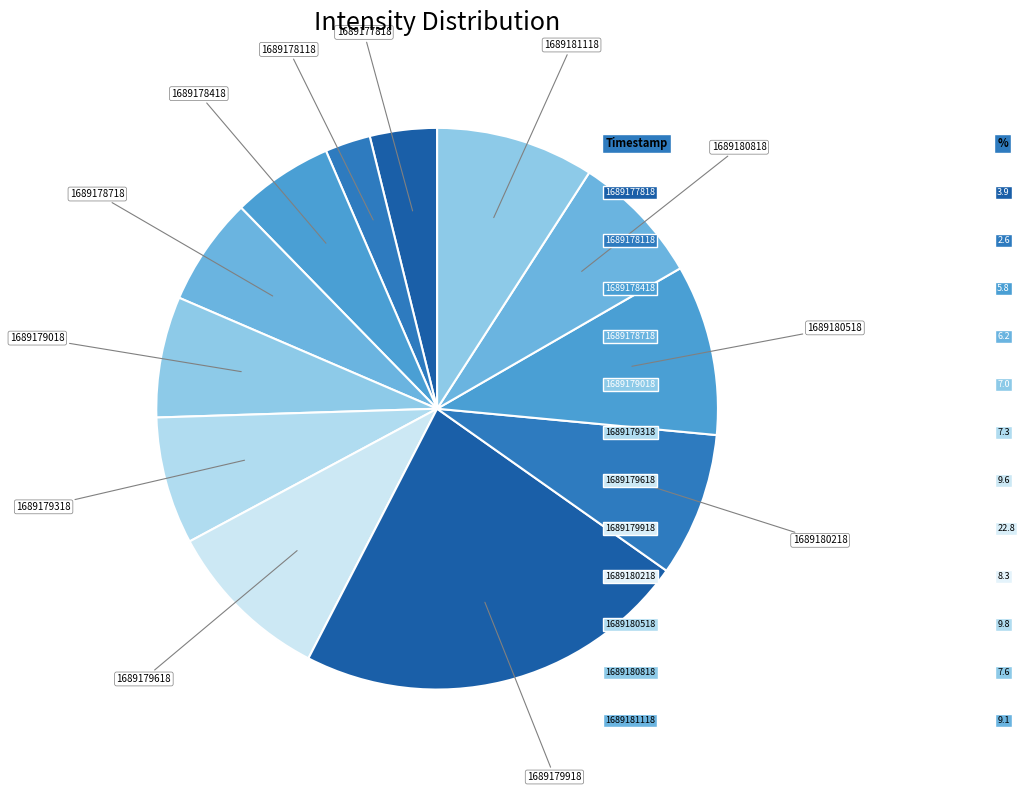

Which category has the smallest portion of the pie?

1689178118